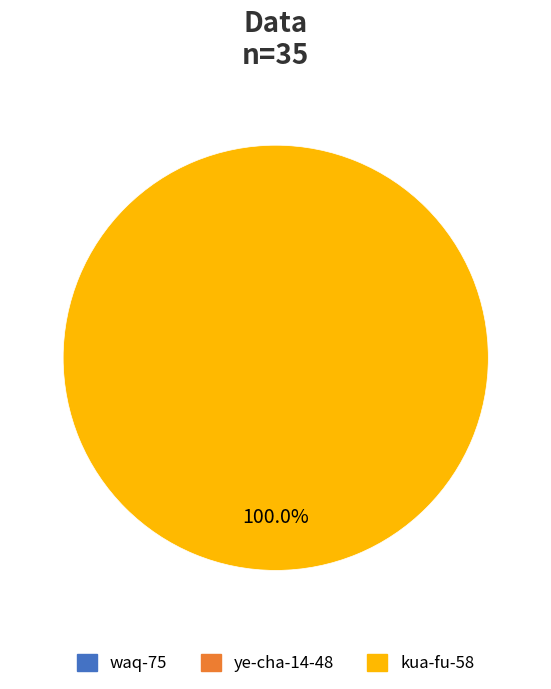

Is there a majority slice in this chart?

Yes